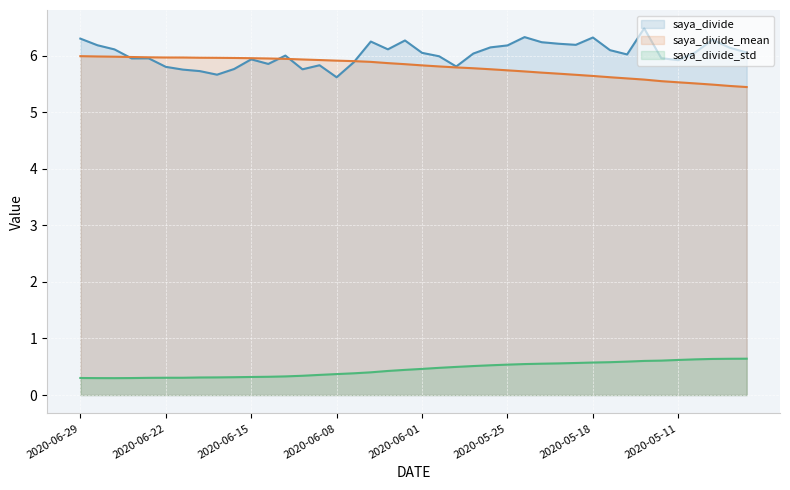

At how many categories does at least one series exceed 5?

40